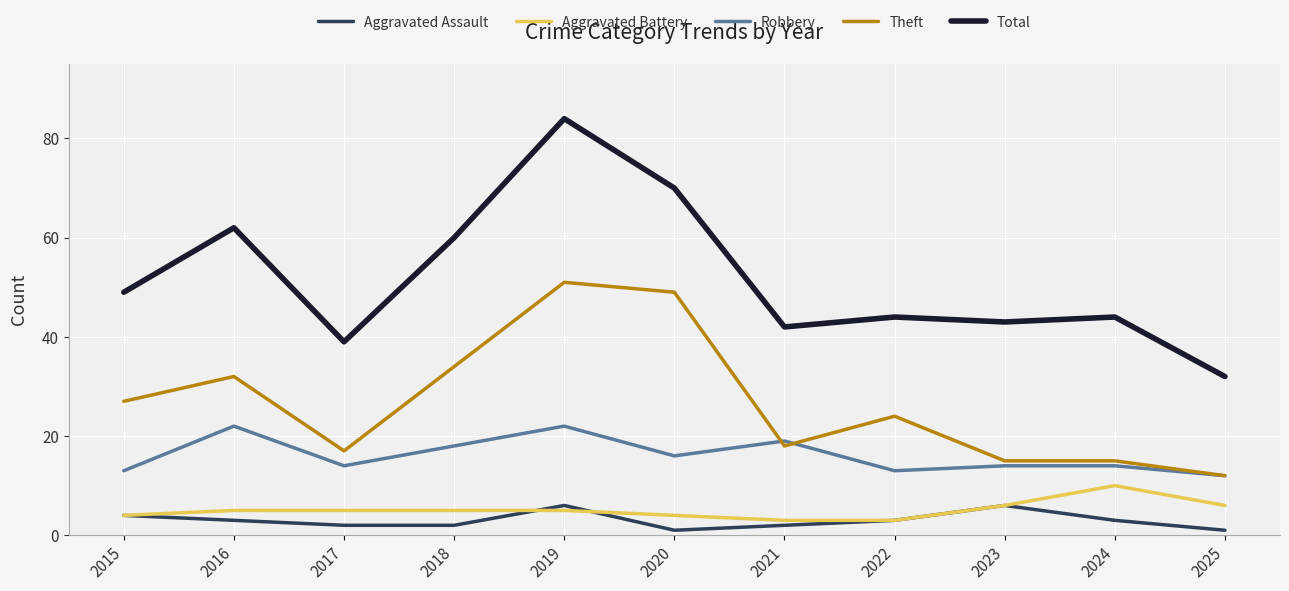

Count the number of categories in the chart.

11